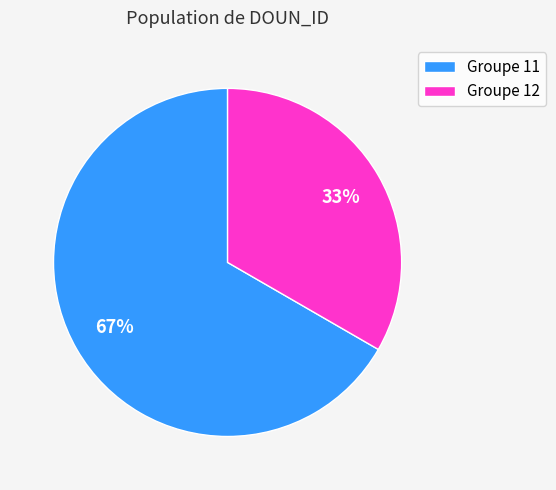

What percentage is the Groupe 12 slice, to the nearest percent?

33%